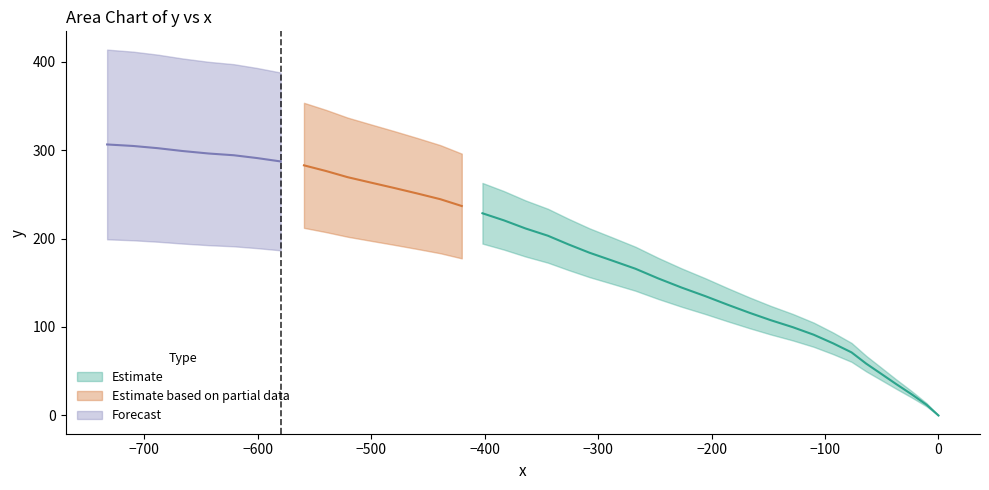

What is the difference between the maximum and minimum values?

306.4